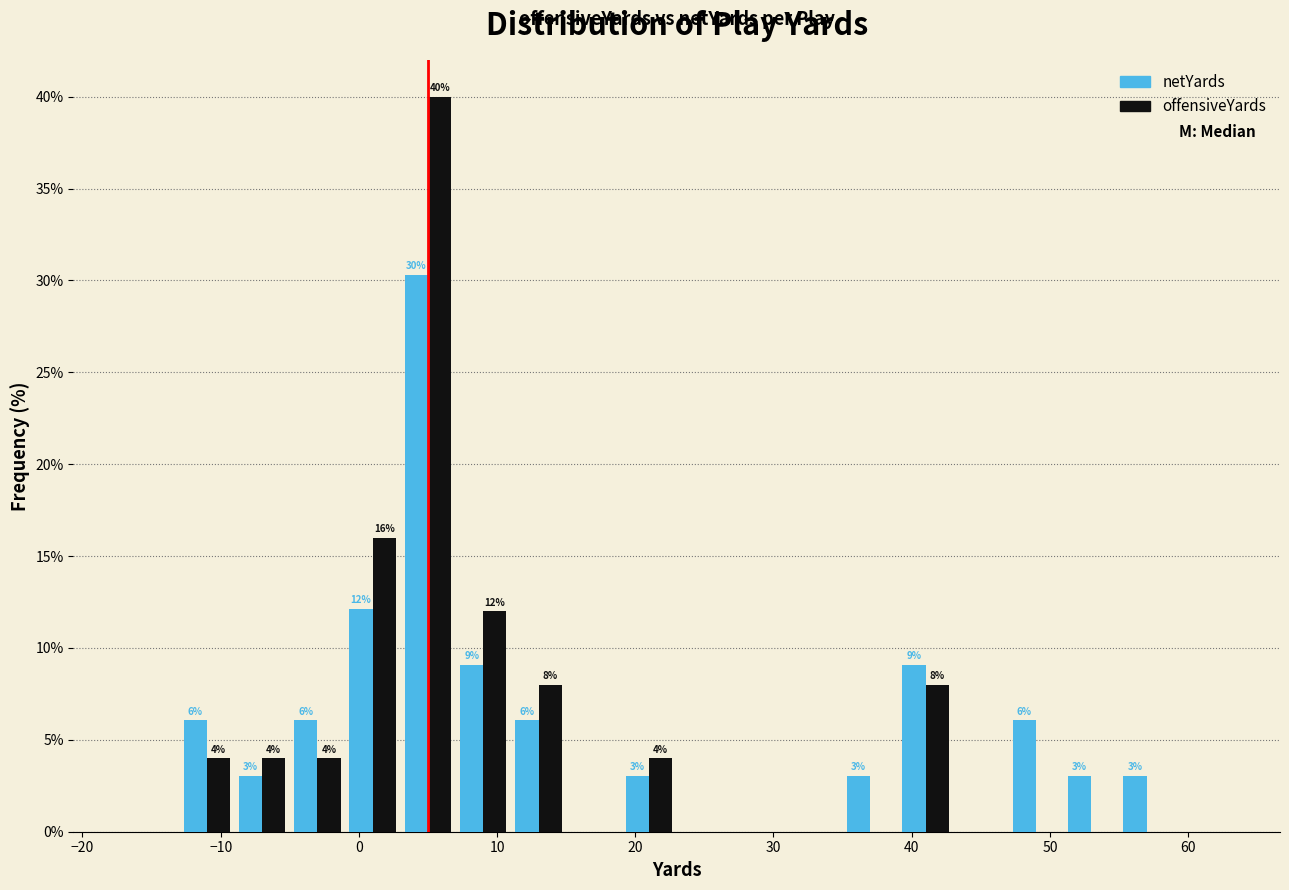

In the netYards series, which range on the x-axis has the tallest bar?

3 to 7